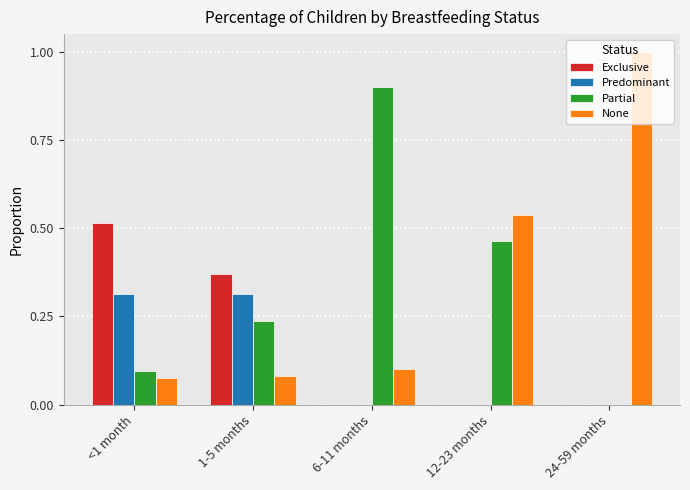

What is the total value across all series at 6-11 months?

1.0